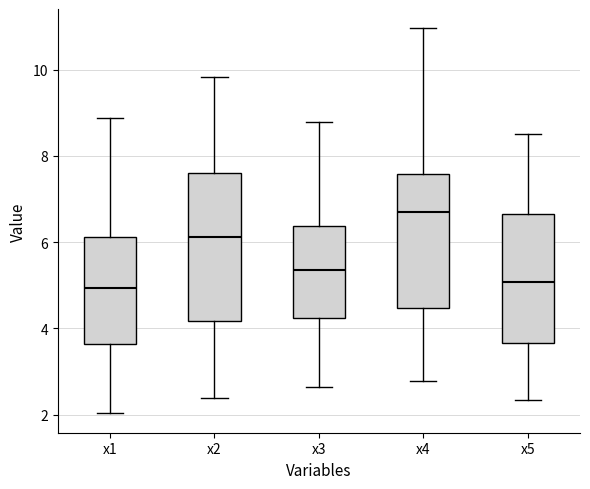

Comparing the boxes themselves (not the whiskers), which one is the tallest?

x2